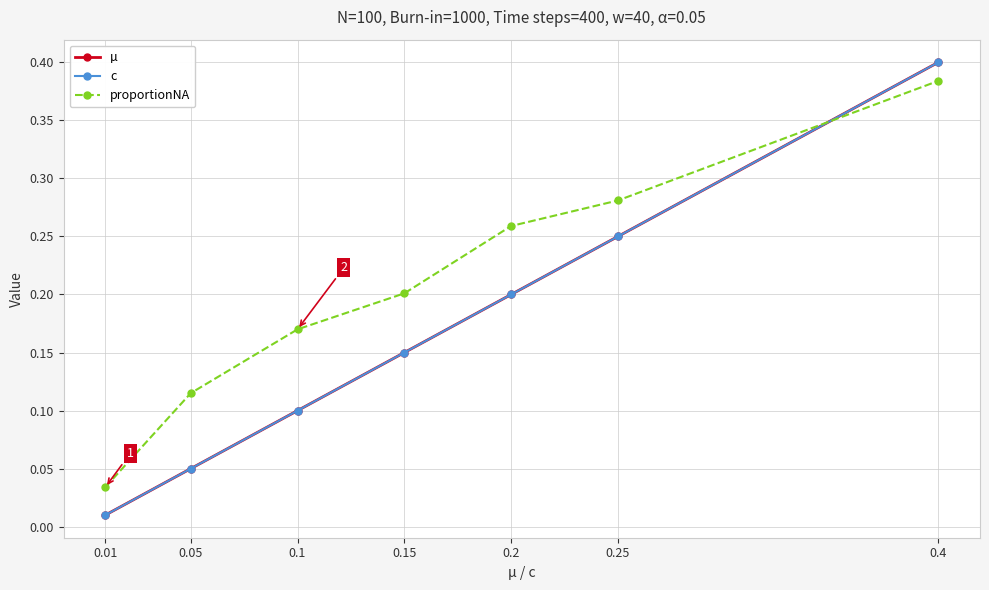

Does the chart have visible grid lines?

Yes